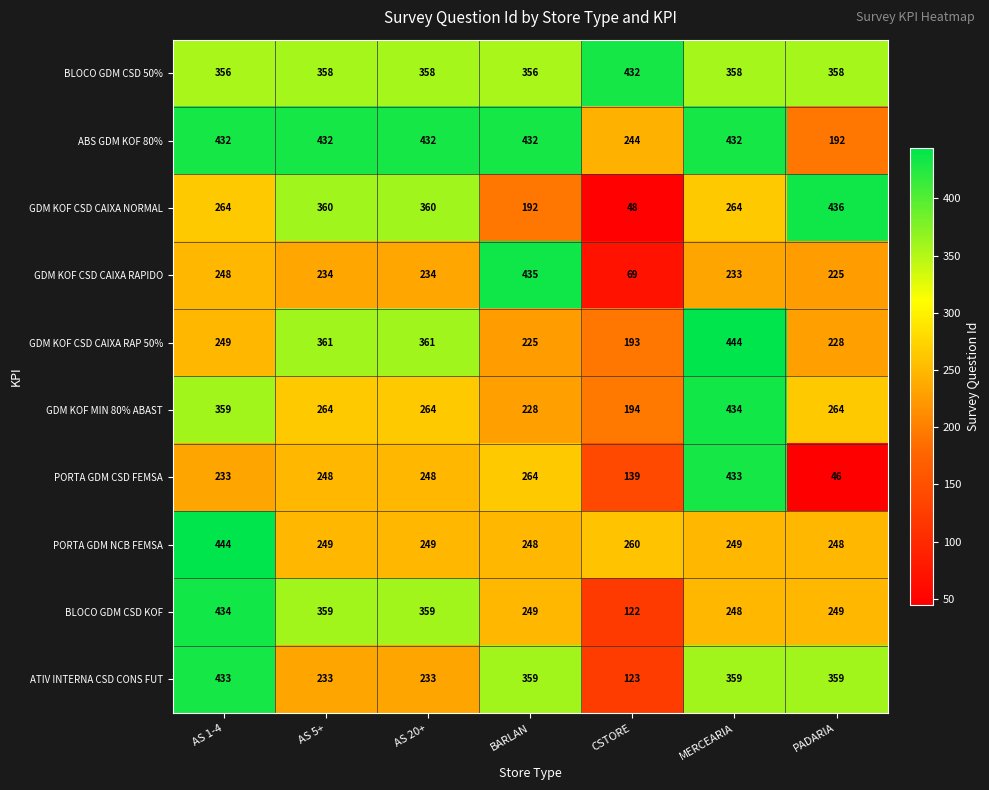

What is the difference between the PORTA GDM NCB FEMSA values at CSTORE and BARLAN?

12